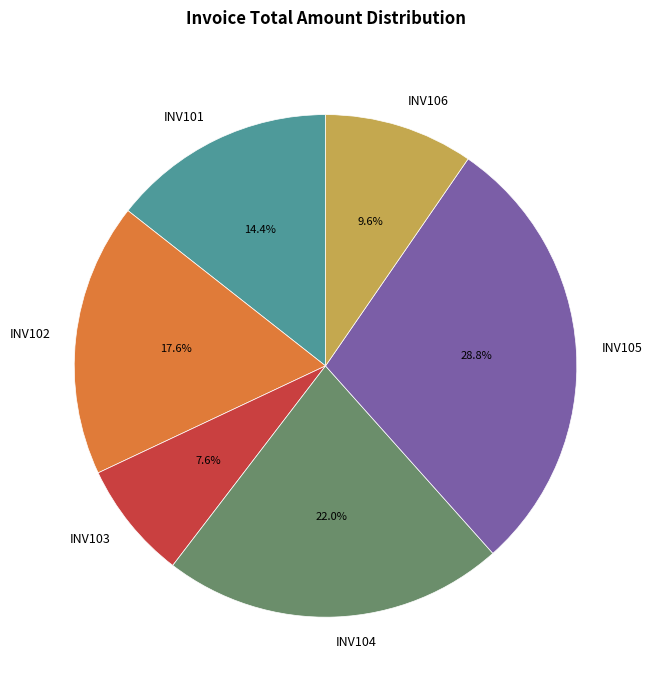

Which slice is the largest?

INV105